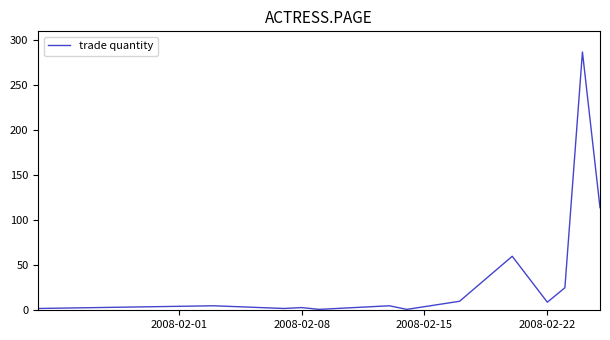

What is the maximum value shown in the chart?

287